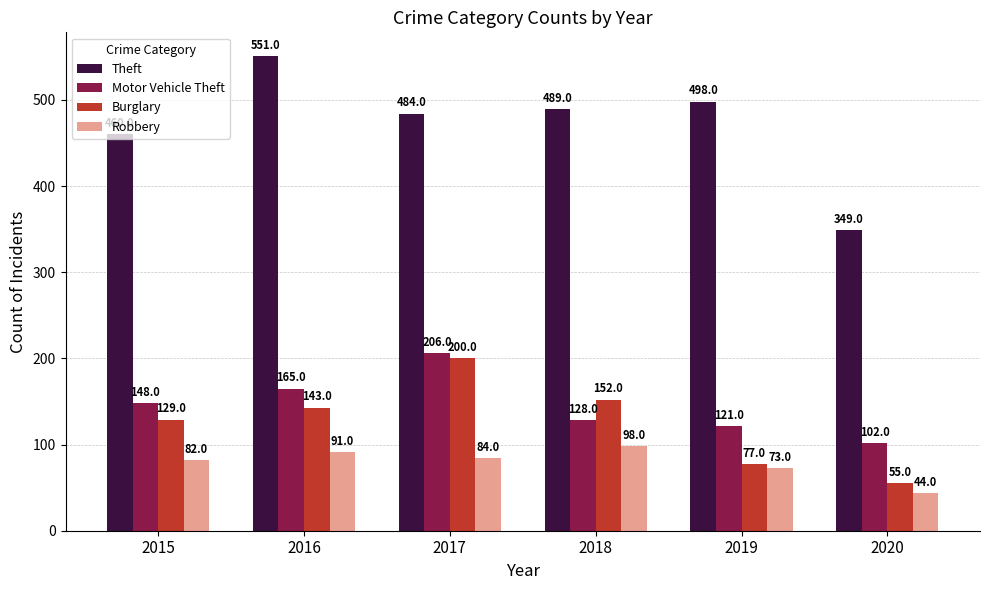

How many bars are there in total?

24